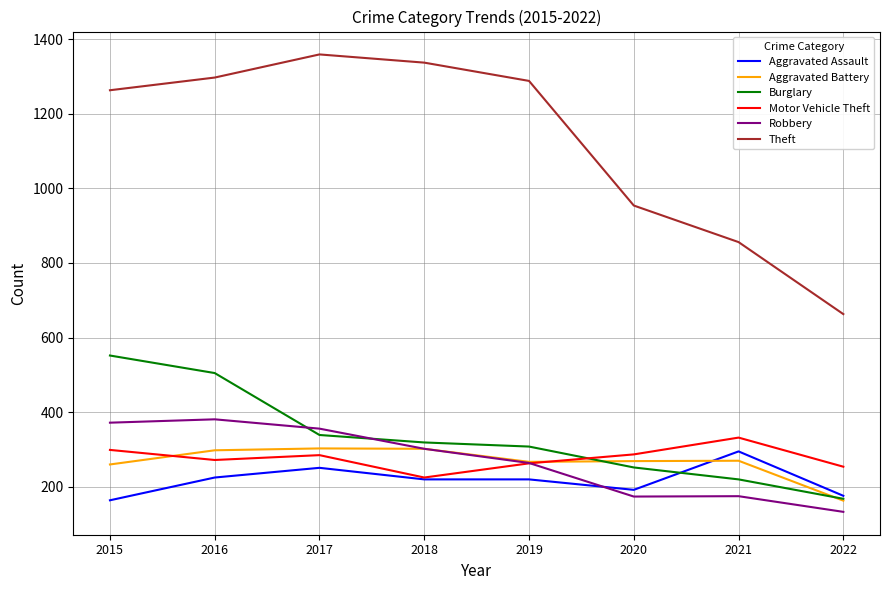

The value of Motor Vehicle Theft at 2017 is 495. True or false?

False